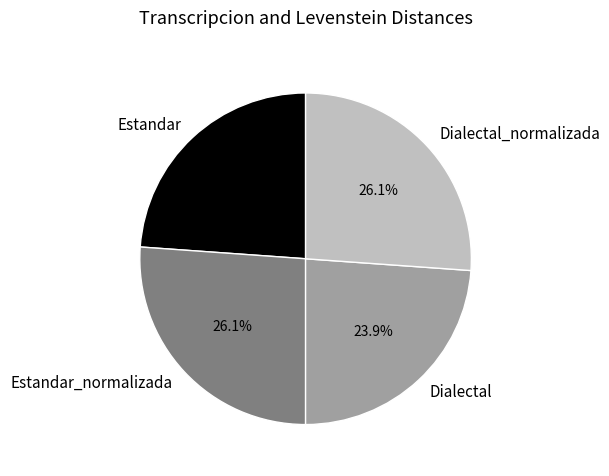

True or false: Estandar_normalizada accounts for 36% of the total.

False